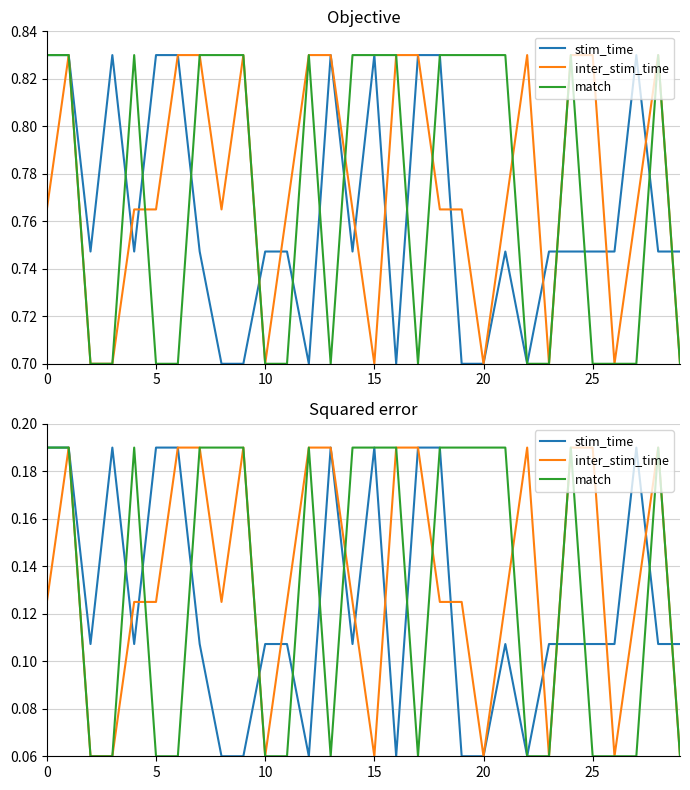

What is the label of the 18th point from the right?

12